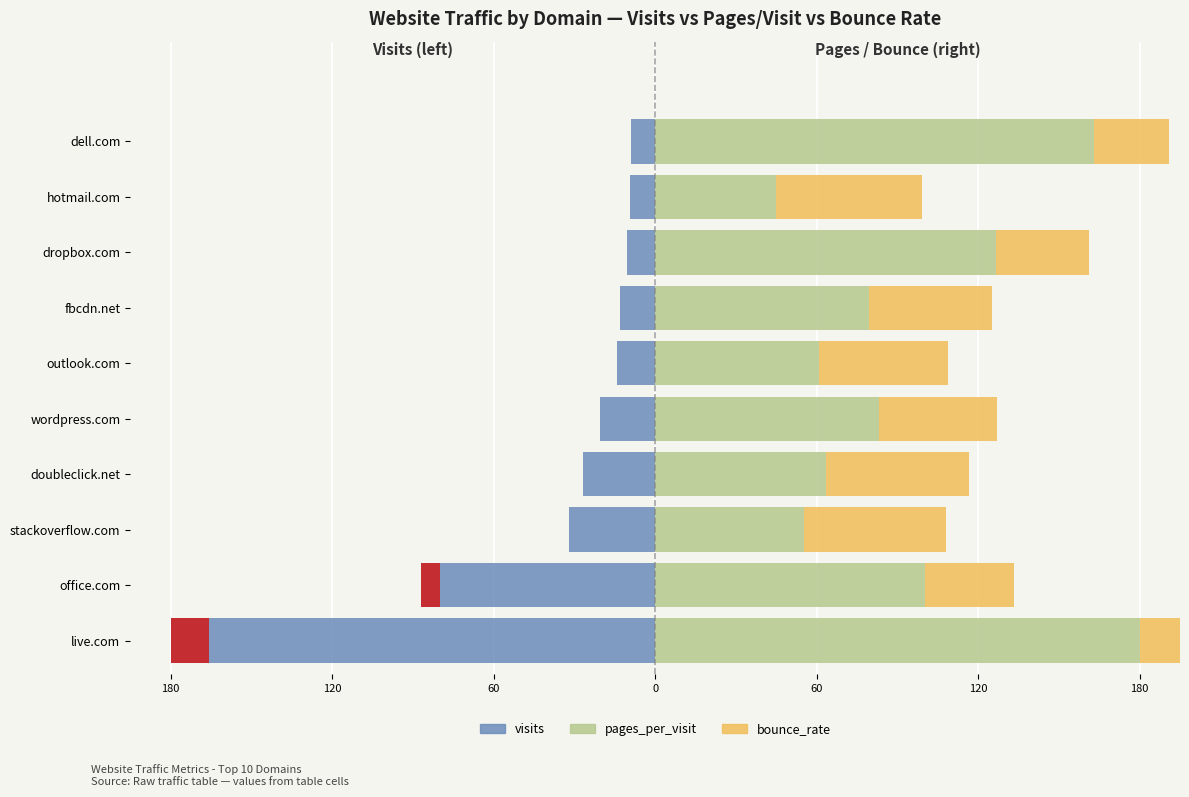

What is the maximum value shown in the chart?

180.0